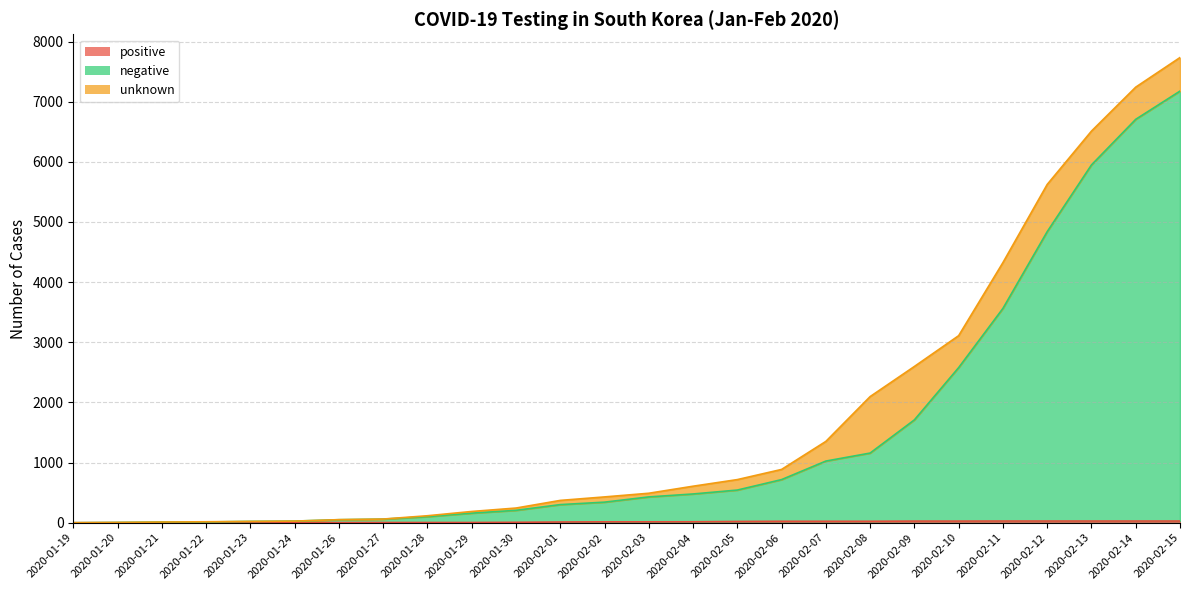

What position from the right is 2020-02-14?

2